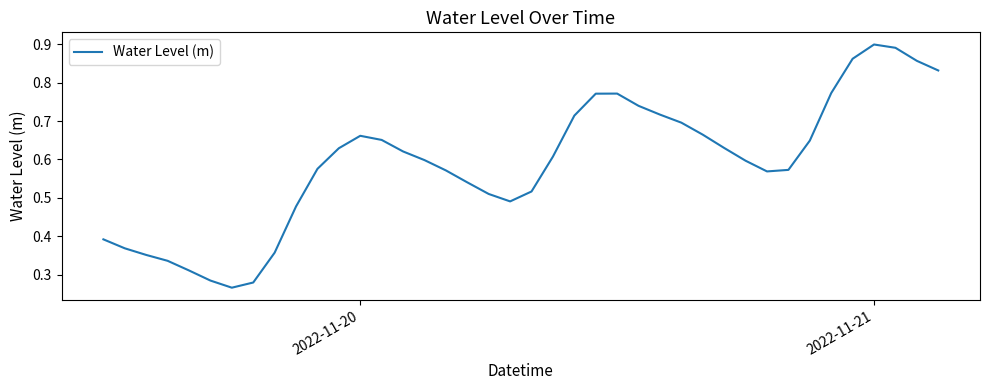

Which category has the highest value across all series?

2022-11-21